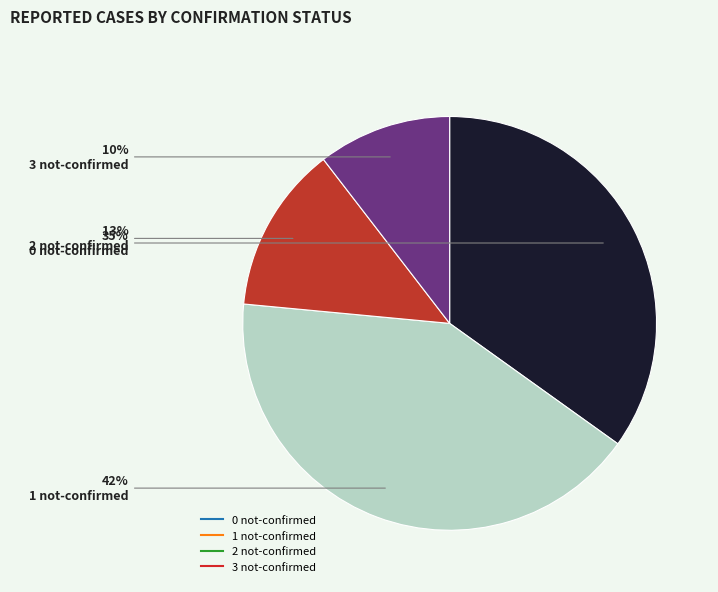

Which category has the smallest portion of the pie?

3 not-confirmed